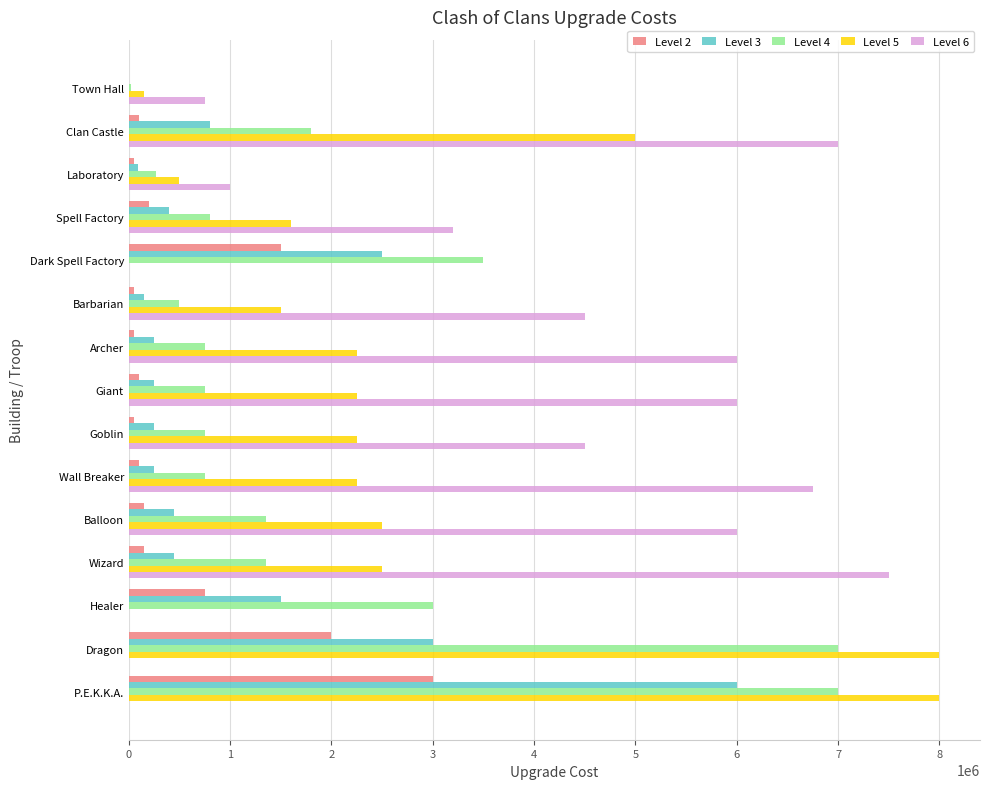

True or false: Level 2 has a value of 2030894 at P.E.K.K.A..

False